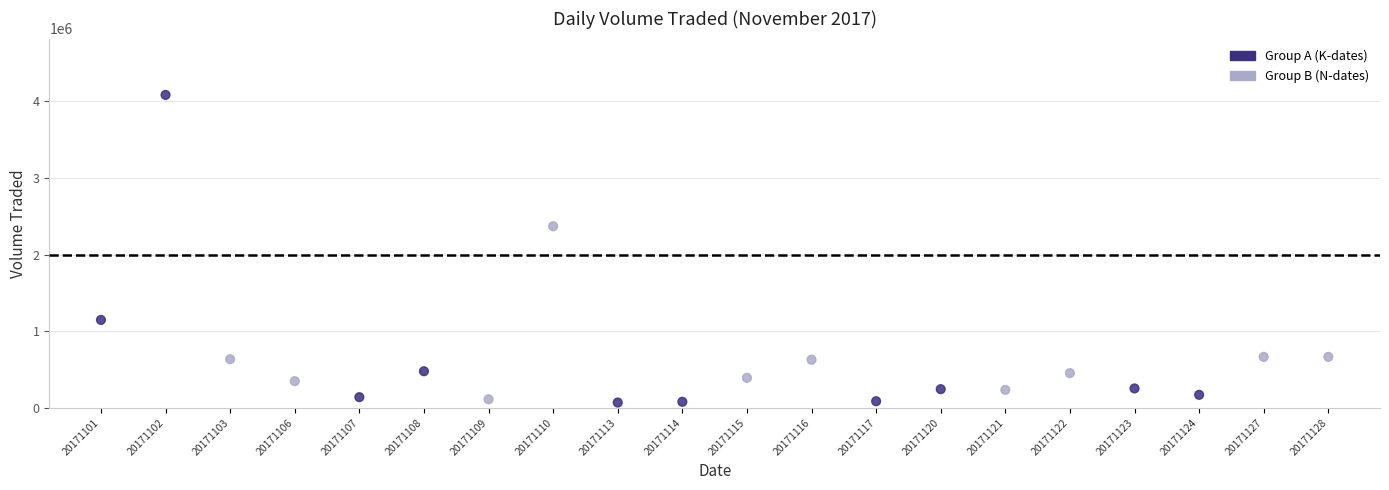

What is the range of Y values (max minus min)?

4016400